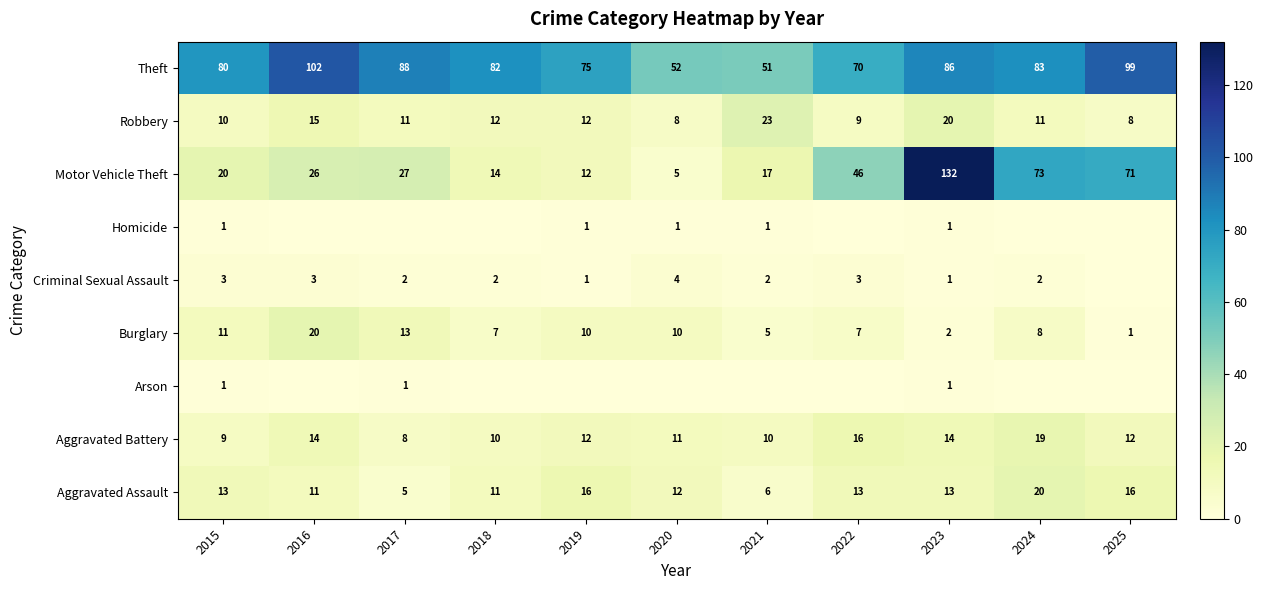

What is the difference between the Motor Vehicle Theft values at 2015 and 2021?

3